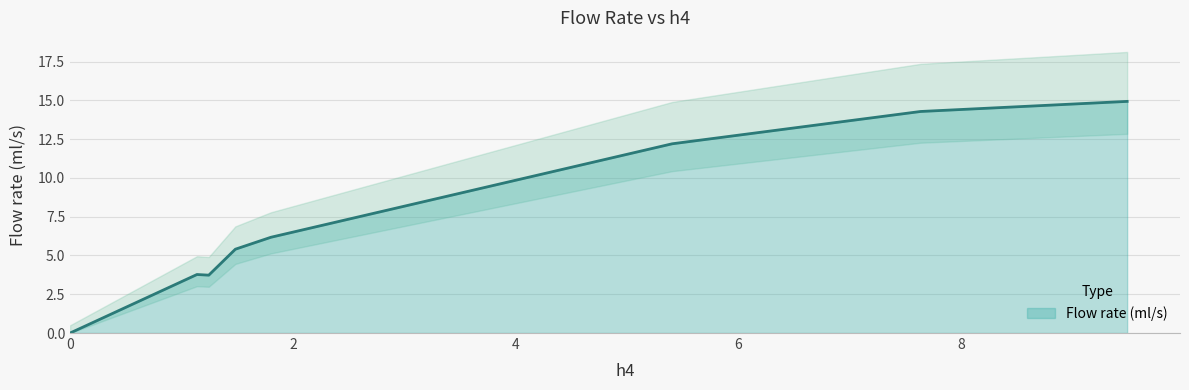

What is the change in value from 1.245 to 7.636?

+10.6